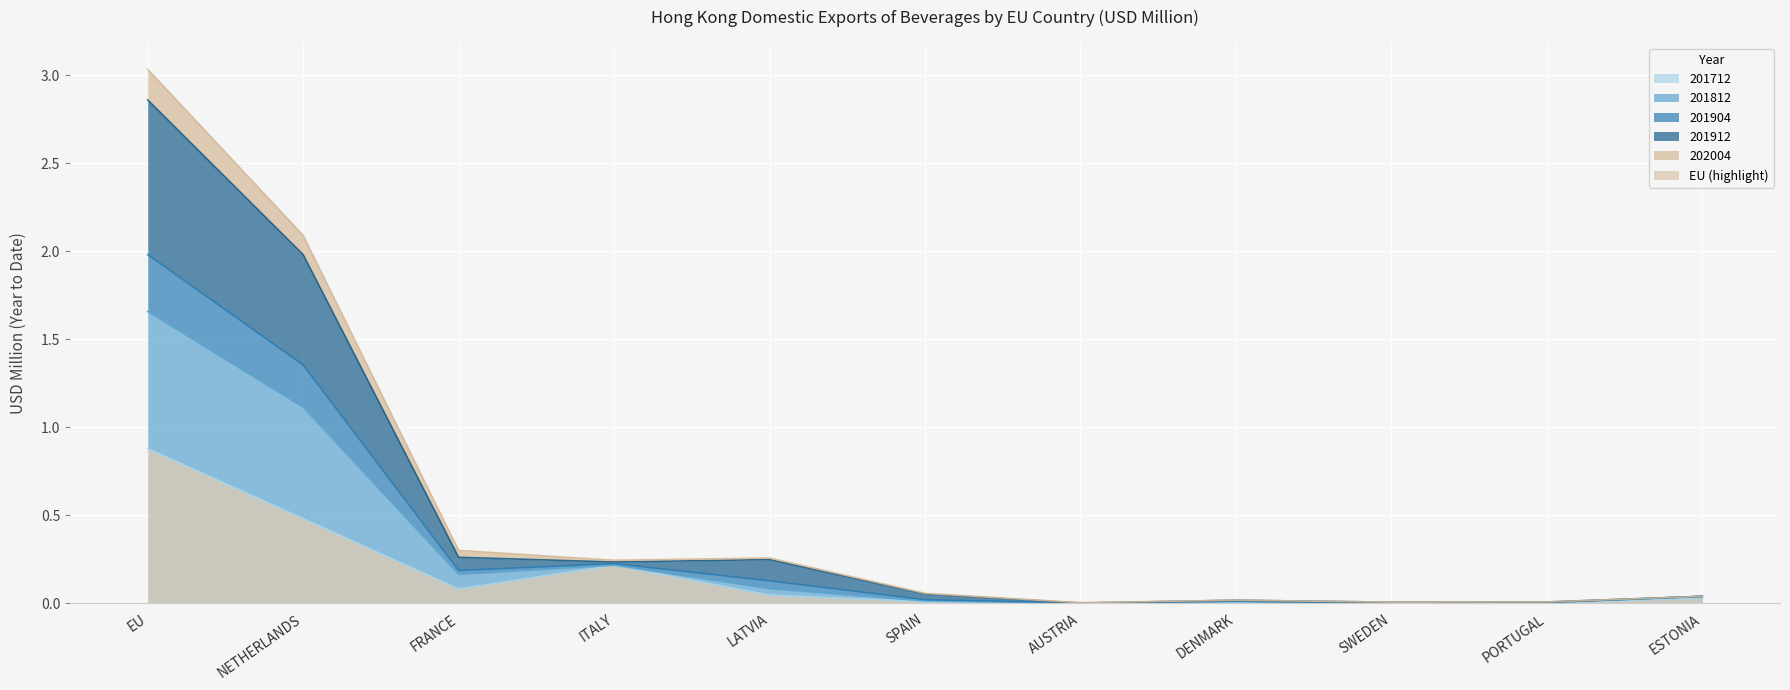

At which category is the sum across all series the highest?

EU